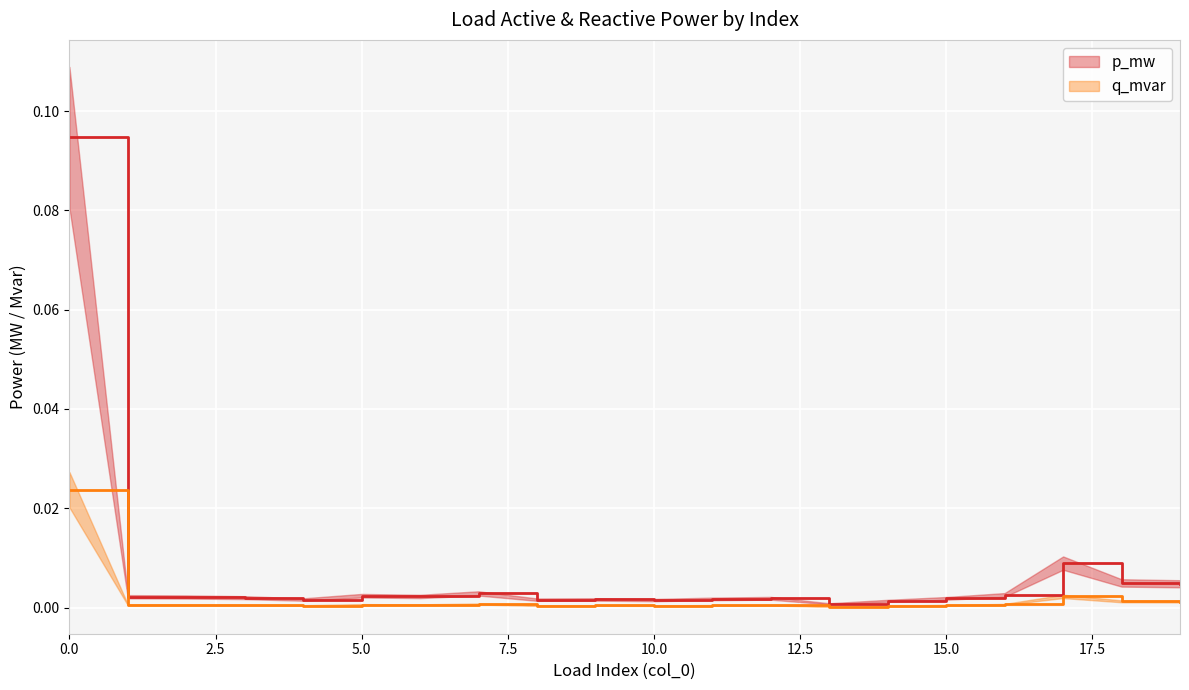

What is the greatest value displayed?

0.1